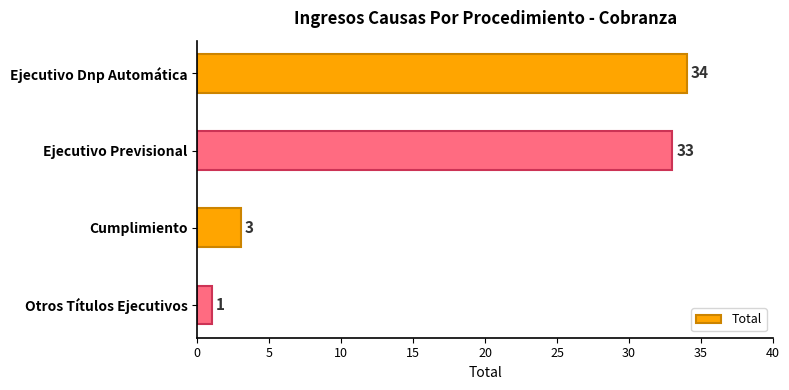

At which label is the value closest to 17?

Cumplimiento